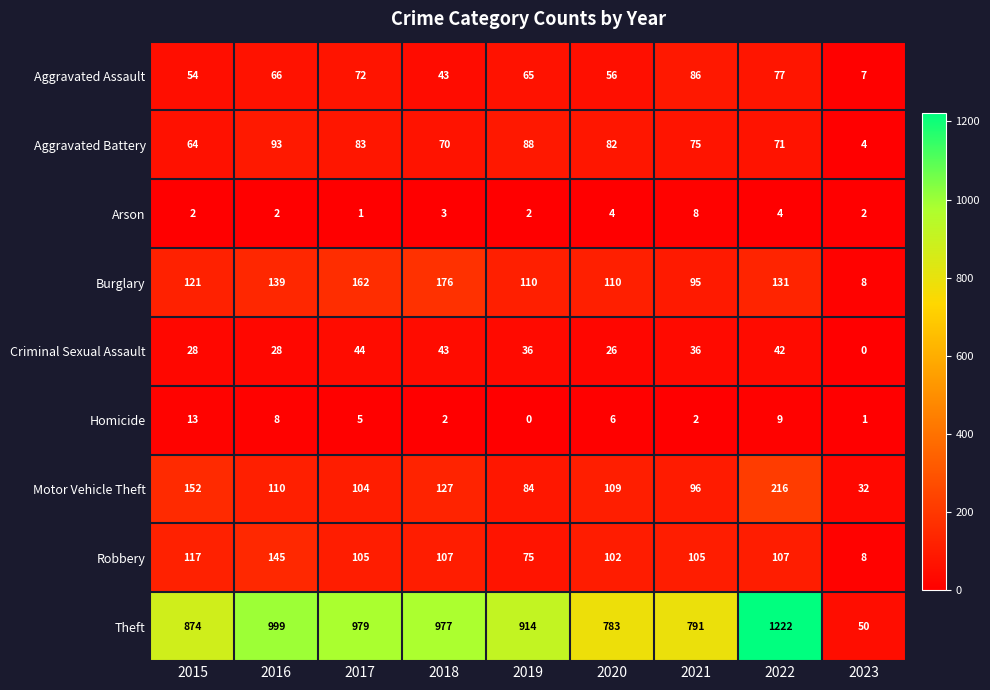

Which series has the largest range (max minus min)?

Theft